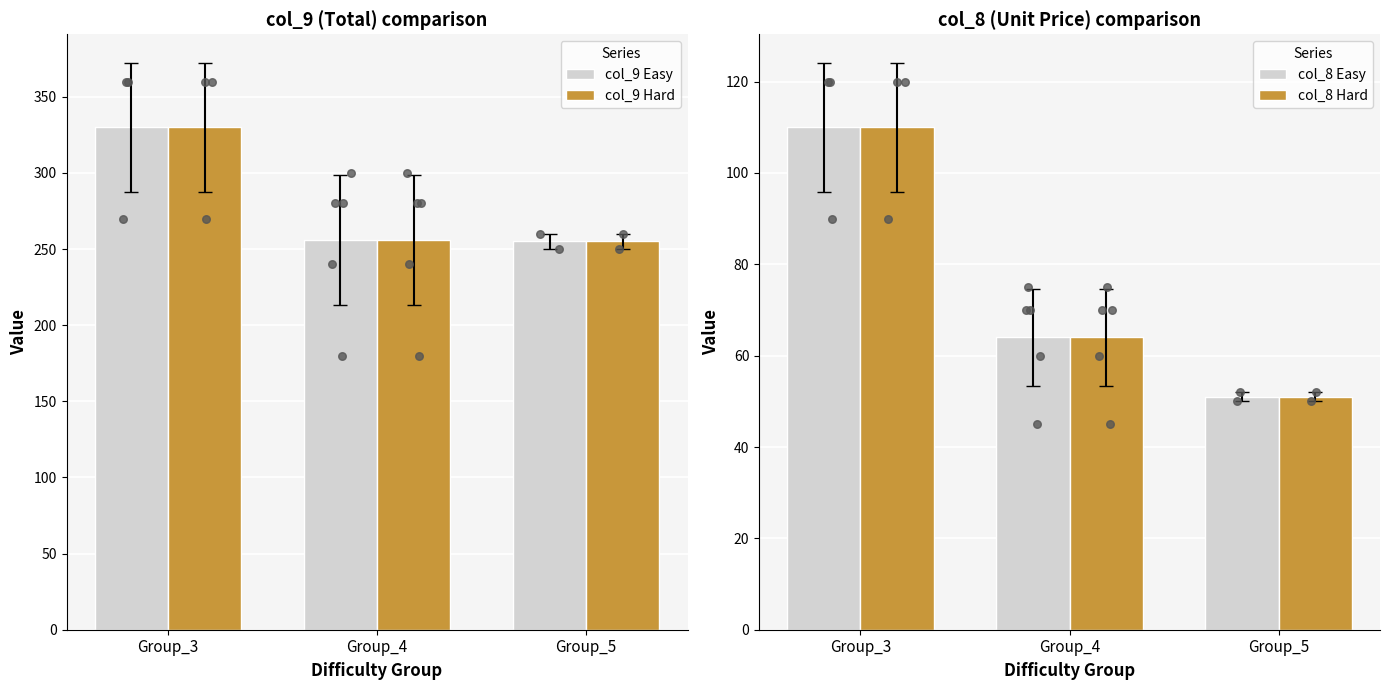

Which series has the largest total across all categories?

Easy (col_9)